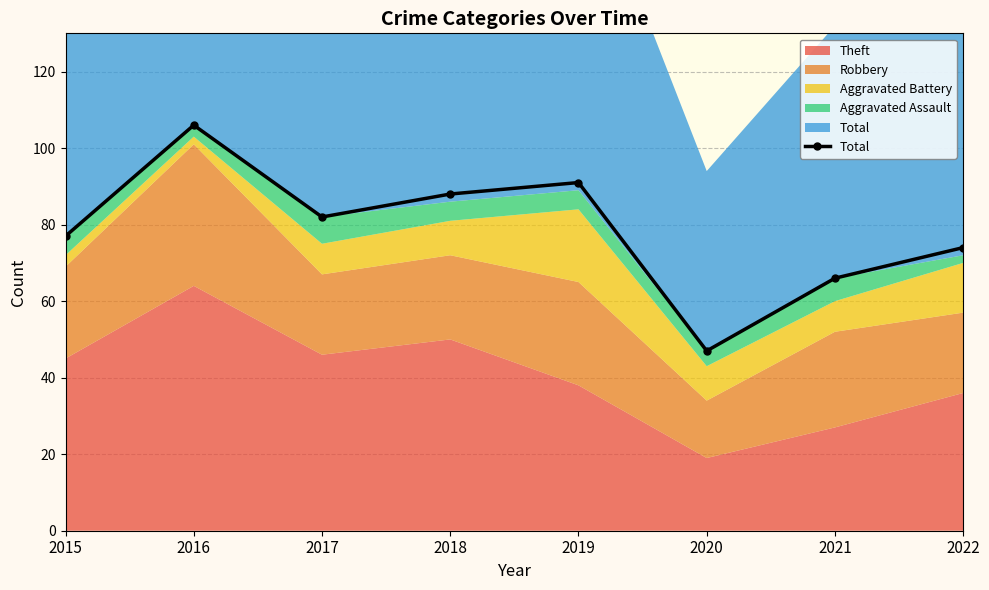

Which category has the lowest value across all series?

2020